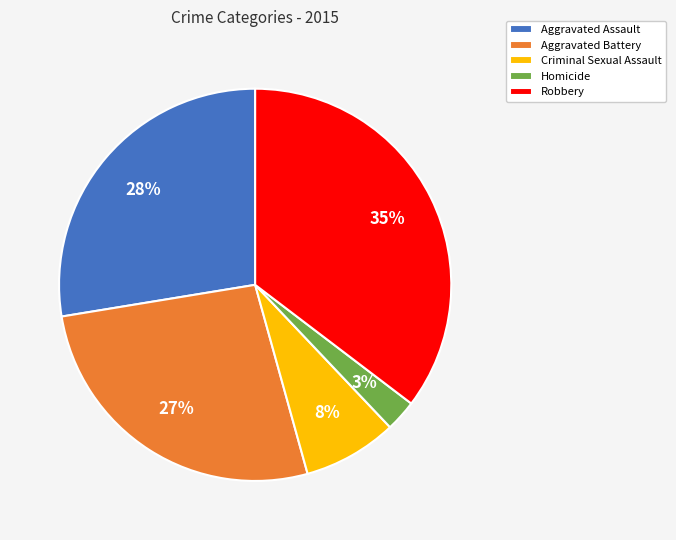

Which slice is the largest?

Robbery